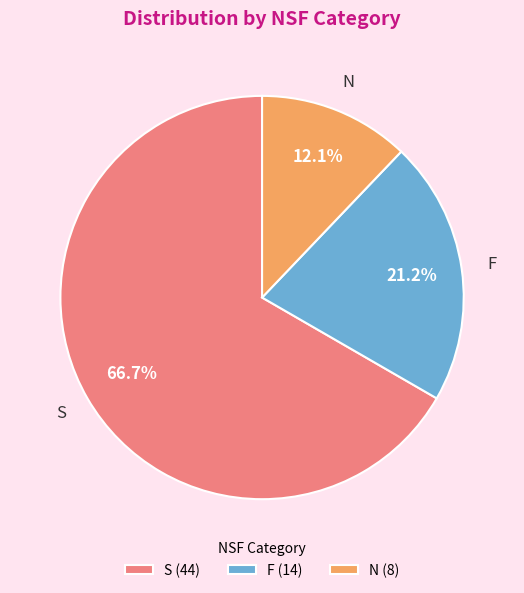

Between N (8) and S (44), which is larger?

S (44)